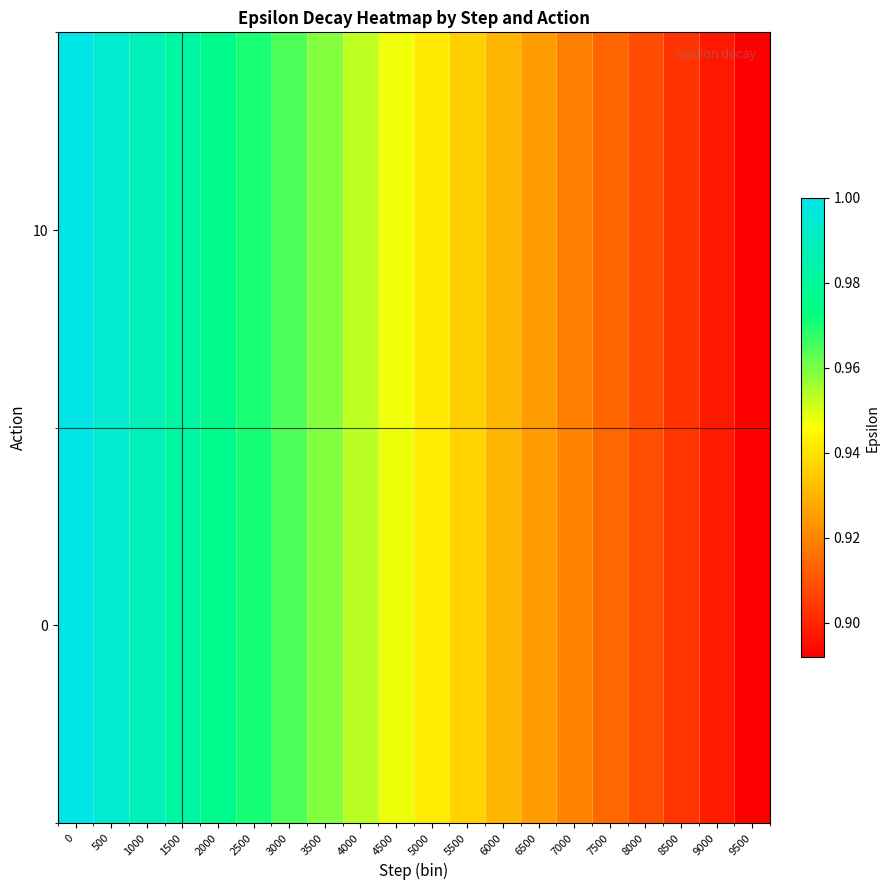

Rank the series by their average value, from highest to lowest.

0, 10